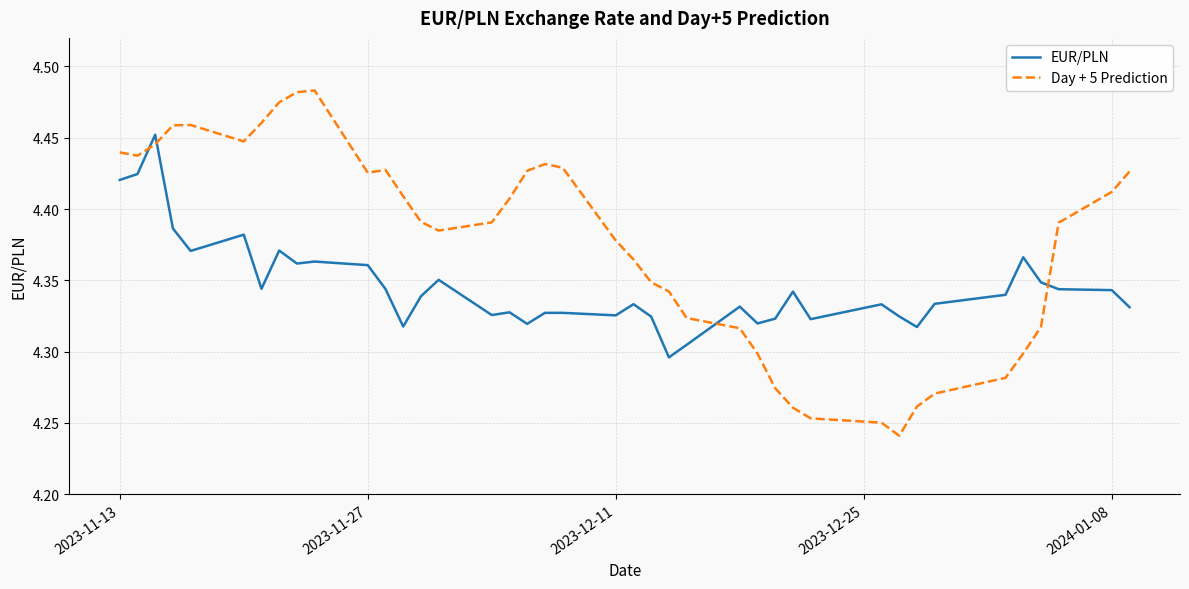

Which series has the widest spread of values?

Day + 5 Prediction